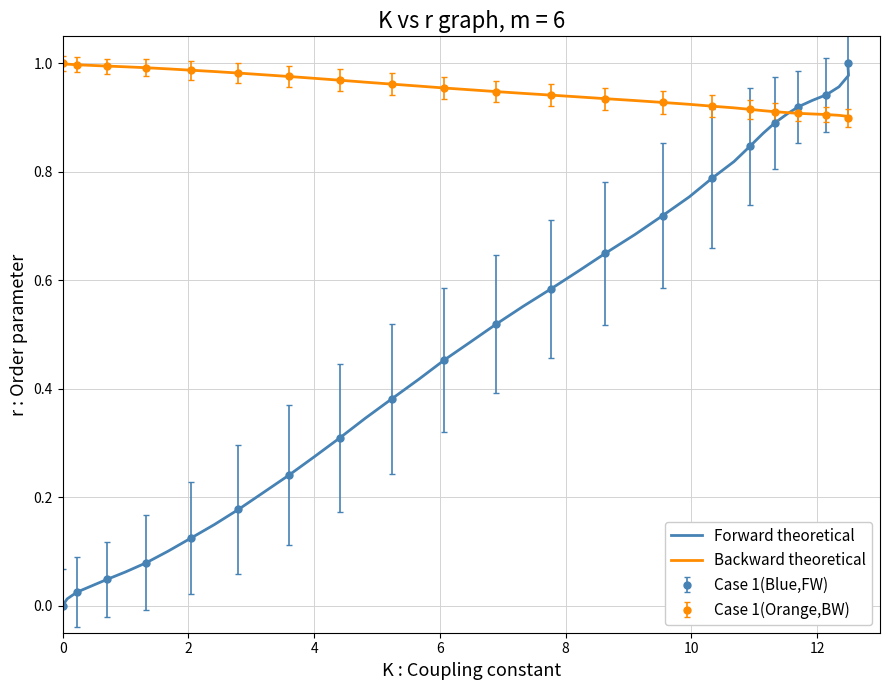

List the series in order of their peak value, lowest first.

Forward theoretical, Backward theoretical